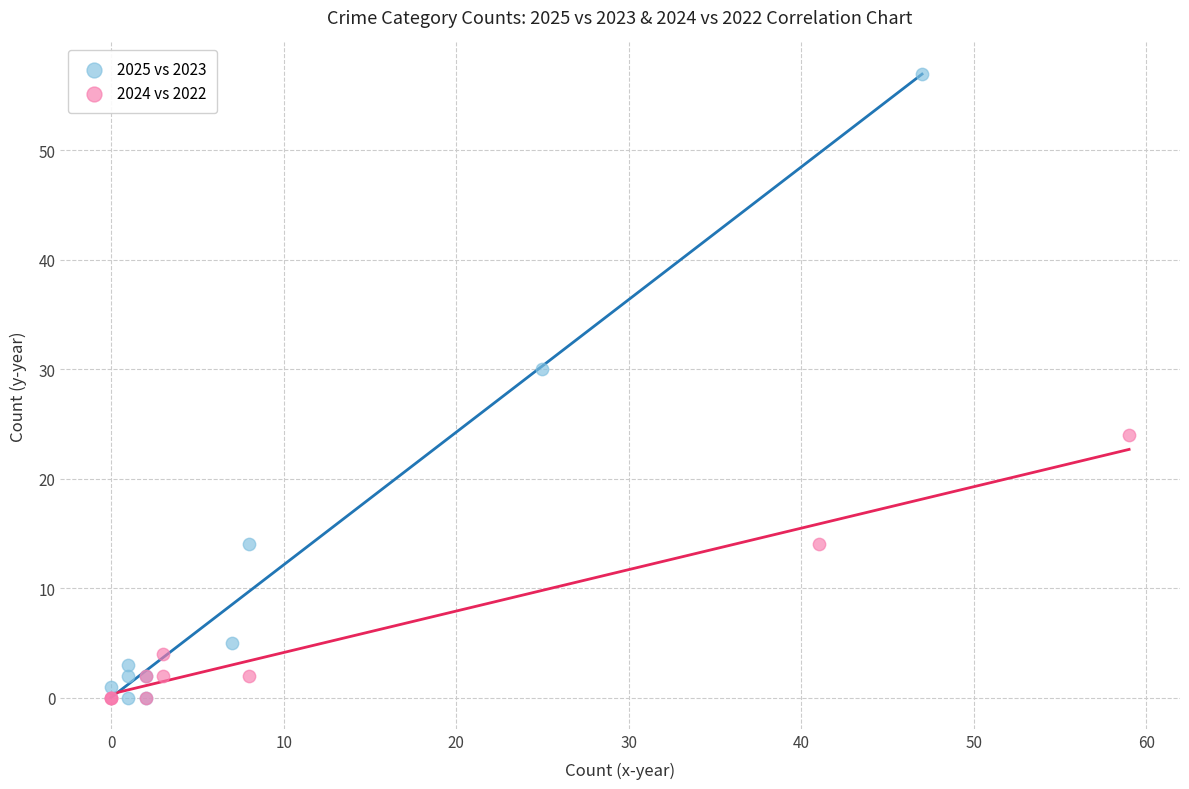

Which series reaches the maximum Y coordinate?

2025 vs 2023